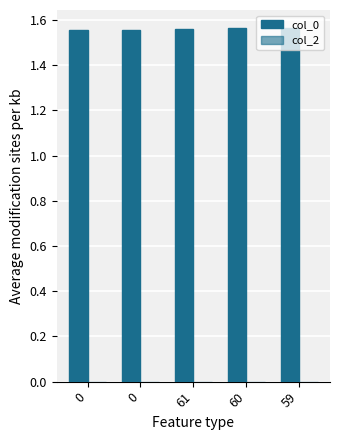

How many bars are there in total?

5